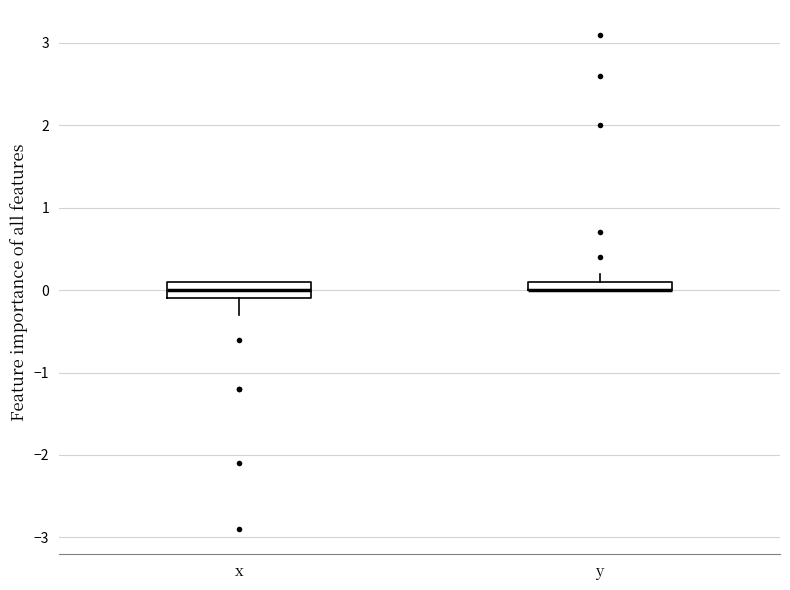

Where does the median line of the box for x sit on the y-axis? The values are not printed on the chart, so give them approximately, as read against the axis.

0.0